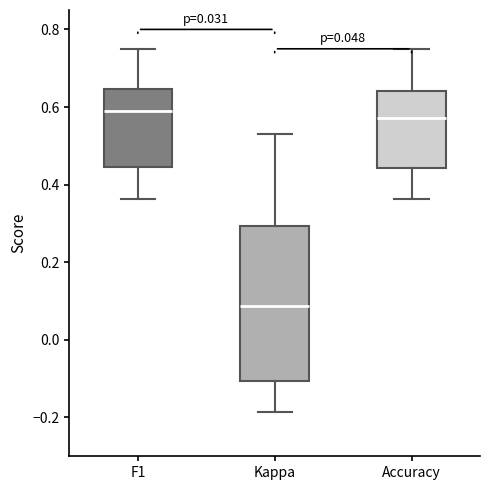

Which box has the lowest median line?

Kappa